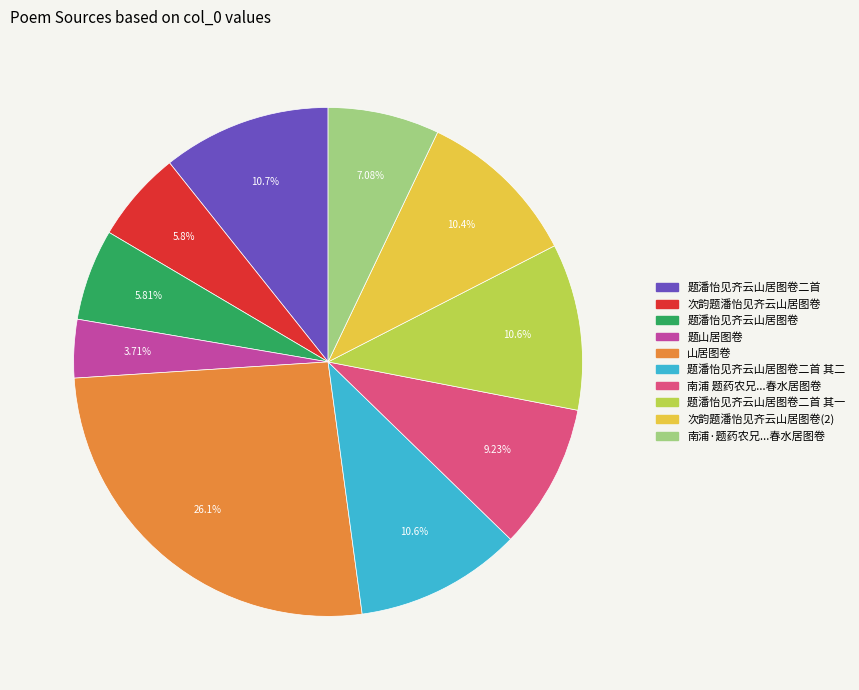

How many segments does this pie chart have?

10